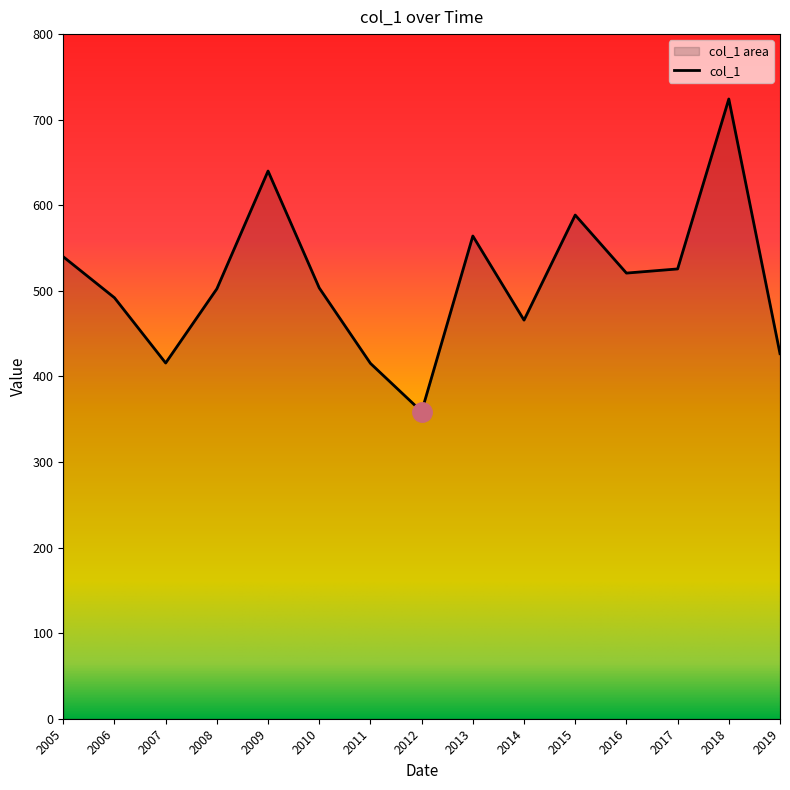

Count the number of values greater than 503.

8